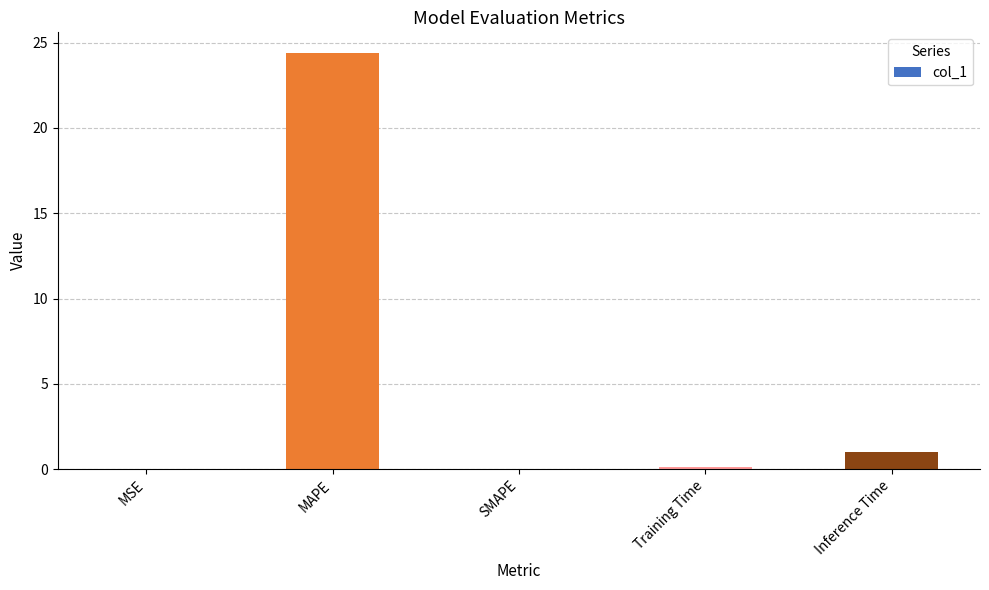

At which category does the chart reach its peak across all series?

MAPE